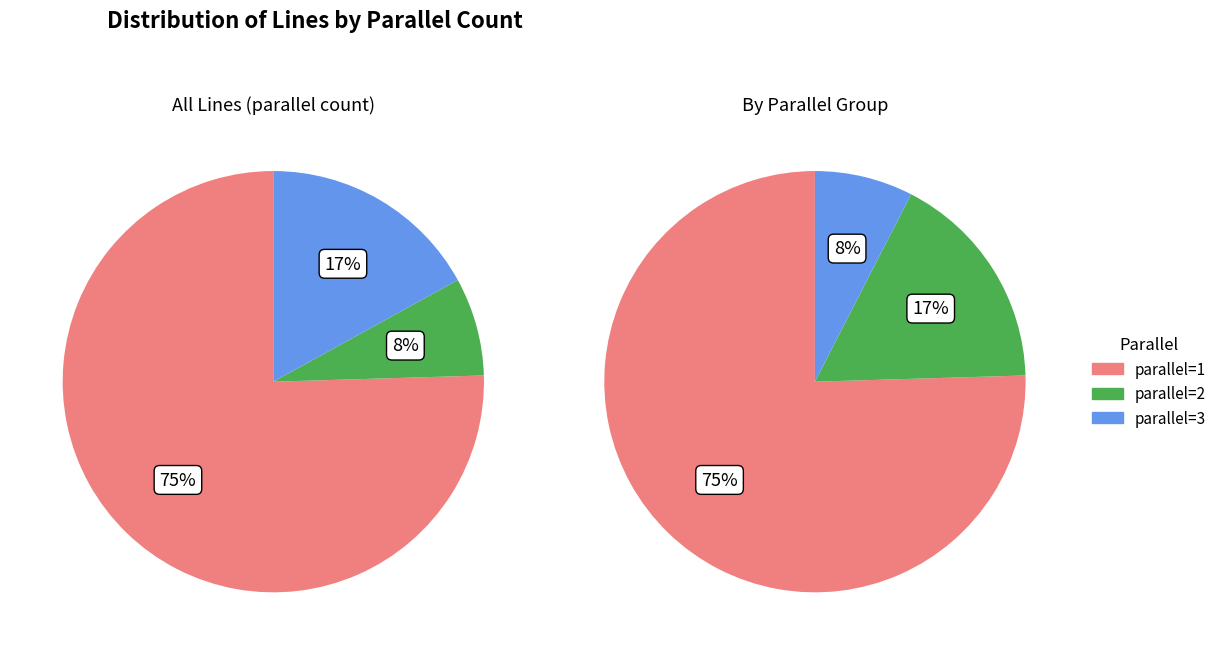

Is there a majority slice in this chart?

Yes